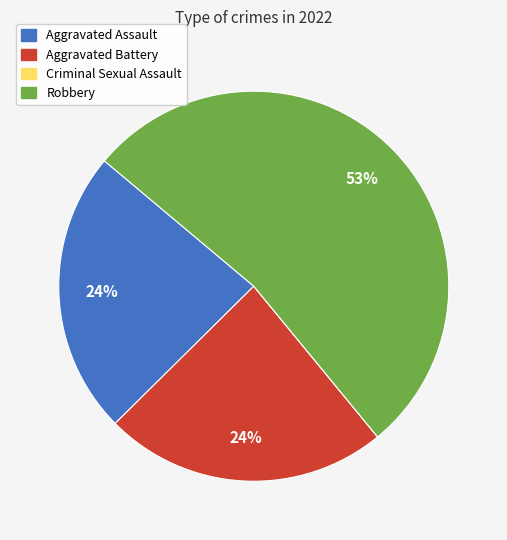

True or false: Robbery accounts for 53% of the total.

True